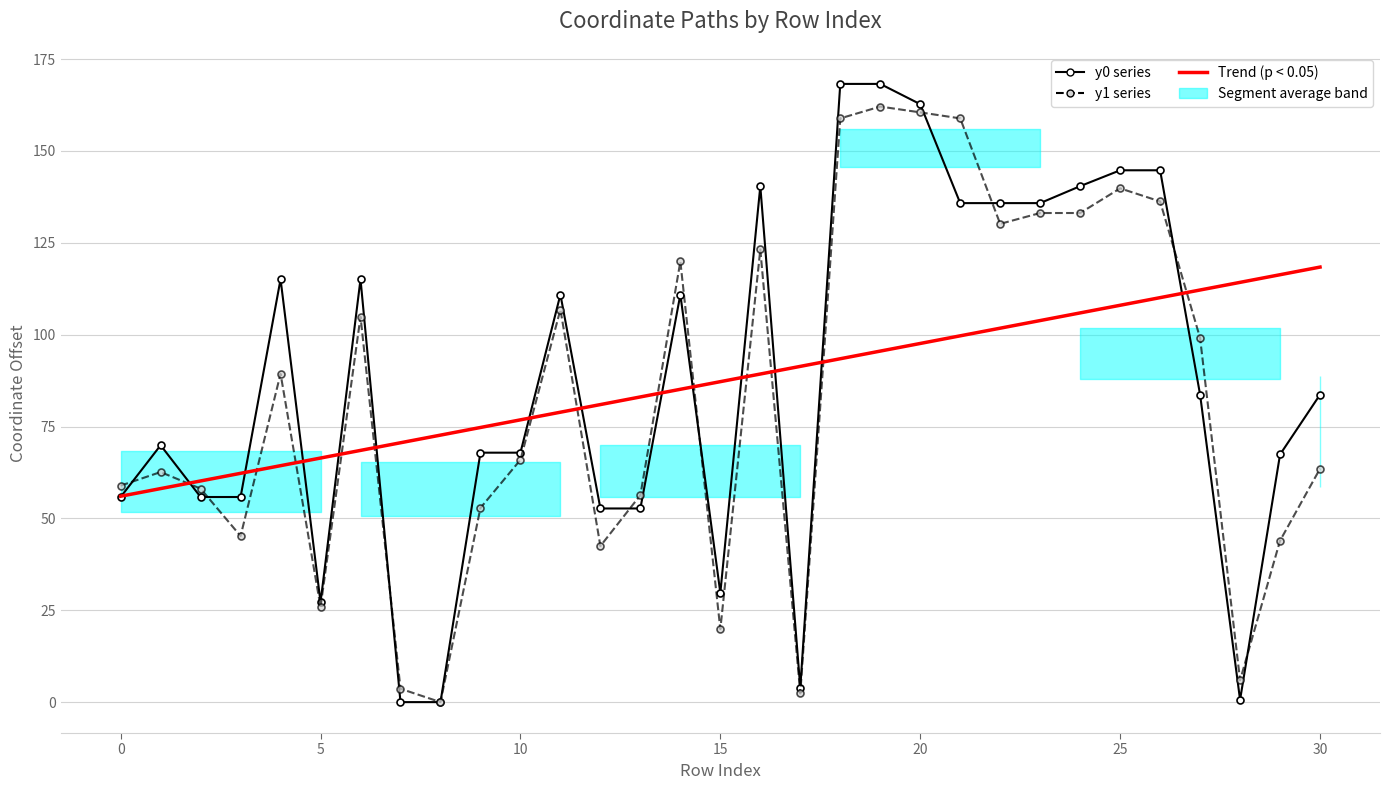

What is the sum of all Trend (p < 0.05) values?

2703.7